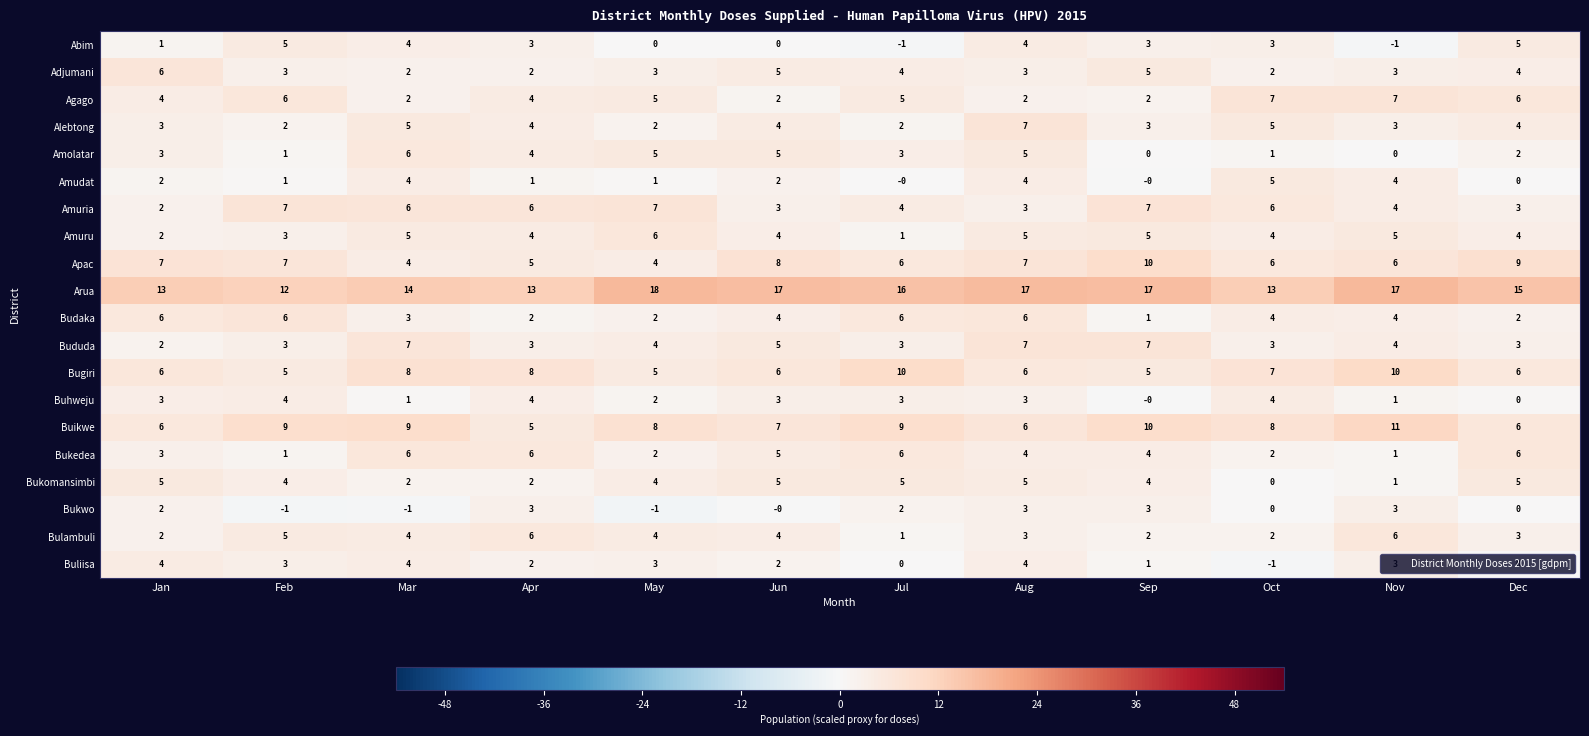

How many negative values does the Buliisa series have?

1